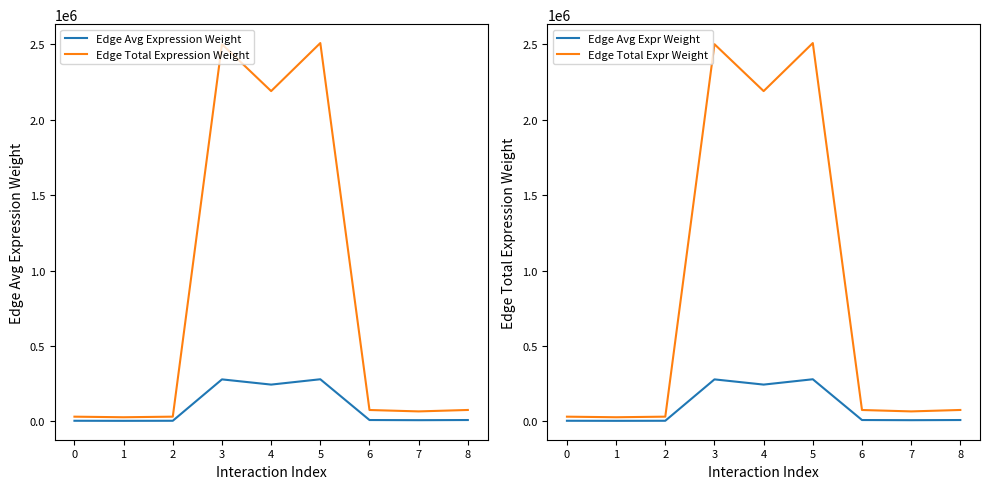

In Edge Avg Expression Weight, how many points are lower than both neighbors (excluding endpoints)?

3